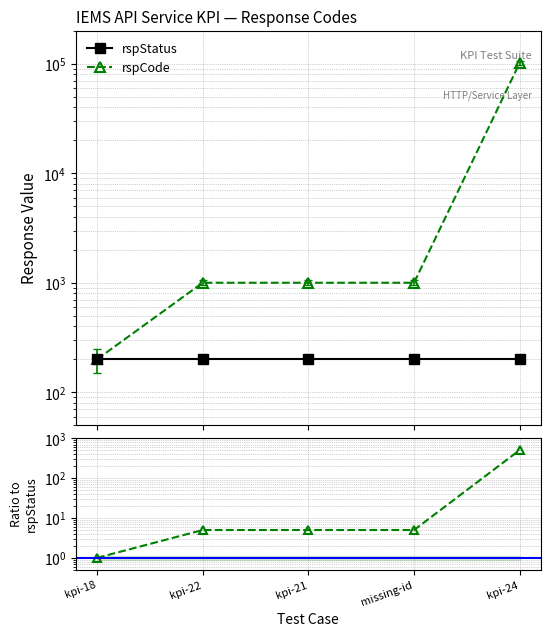

True or false: rspCode and rspCode / rspStatus intersect in this chart.

False